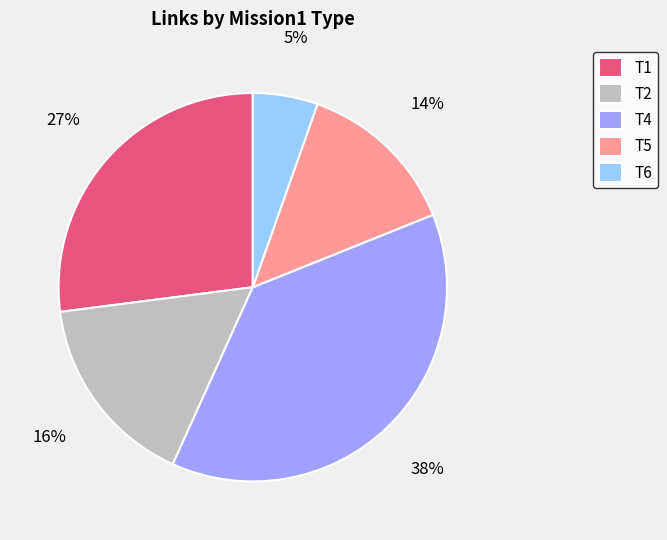

Is there a majority slice in this chart?

No